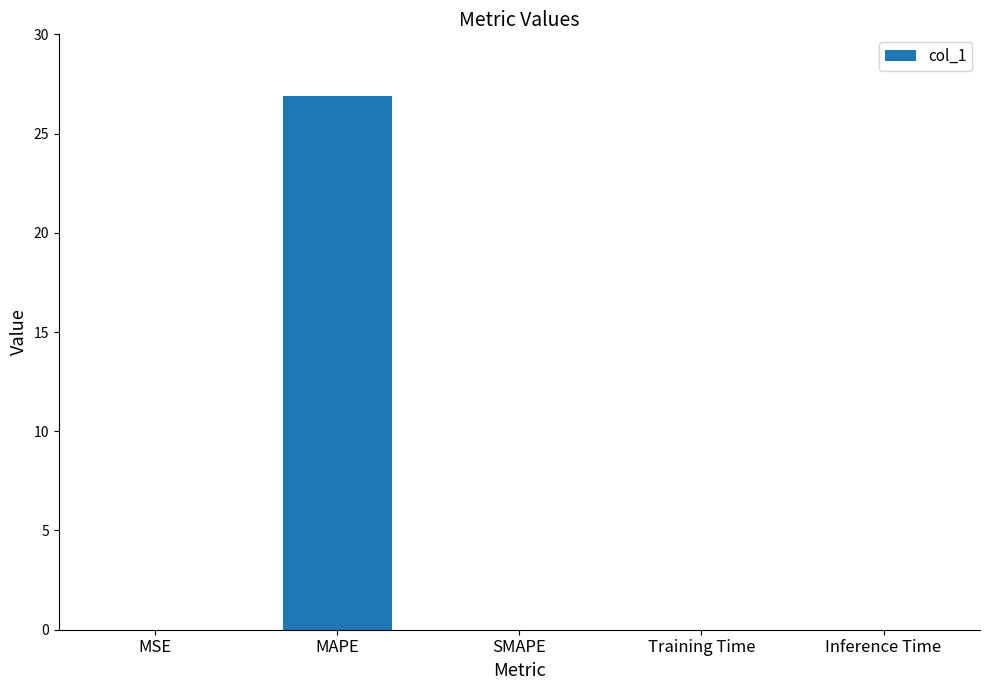

What is the sum of all values?

26.9